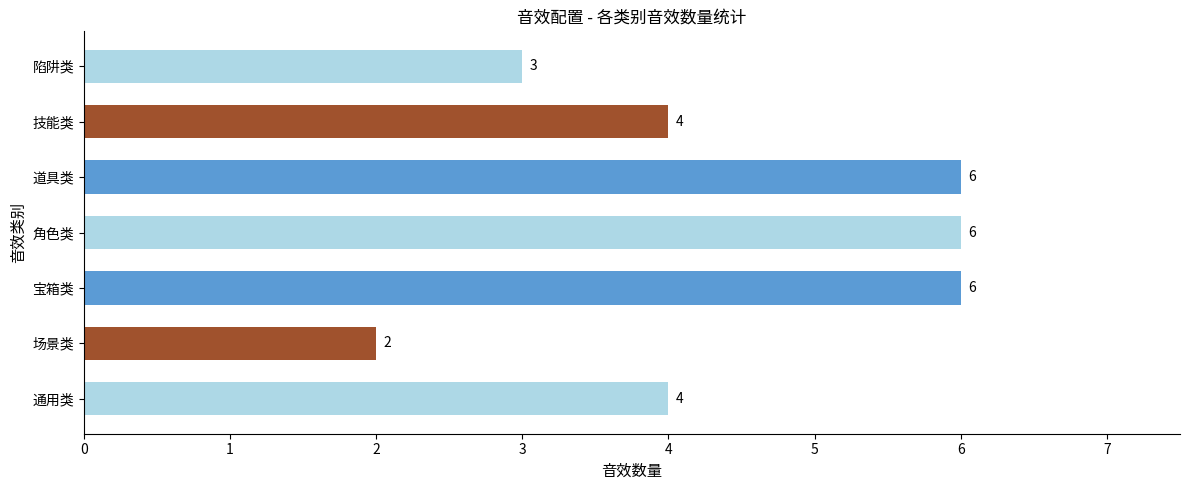

What is the change in value from 场景类 to 角色类?

+4